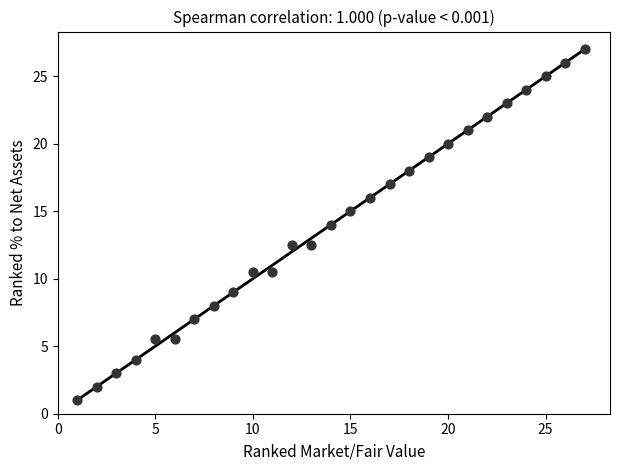

What is the range of Y values (max minus min)?

26.0